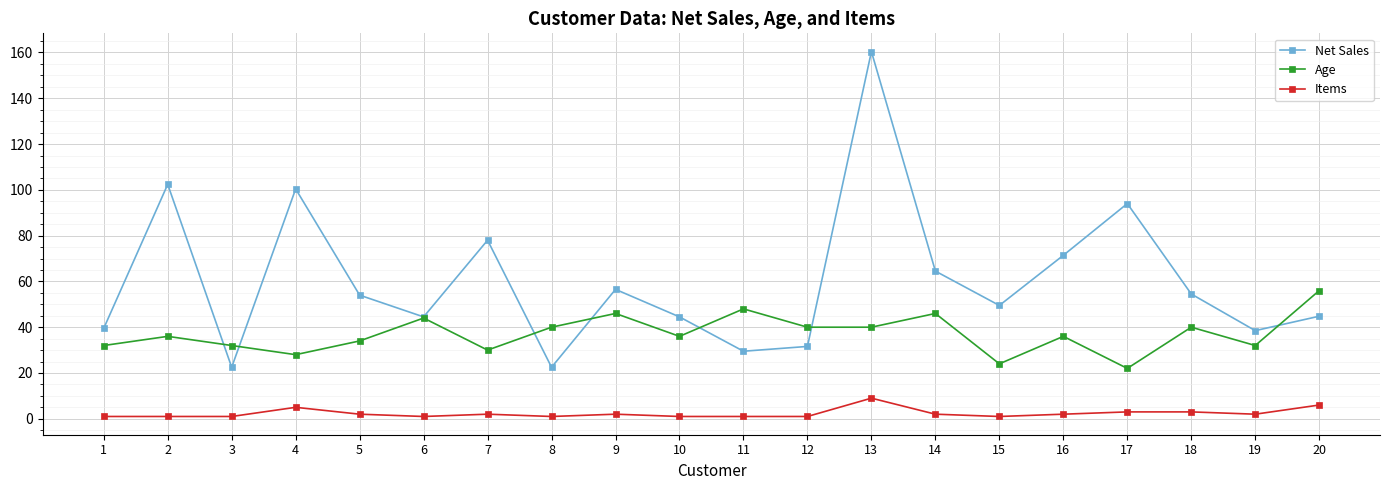

Rank the series at 5 from lowest to highest value.

Items, Age, Net Sales